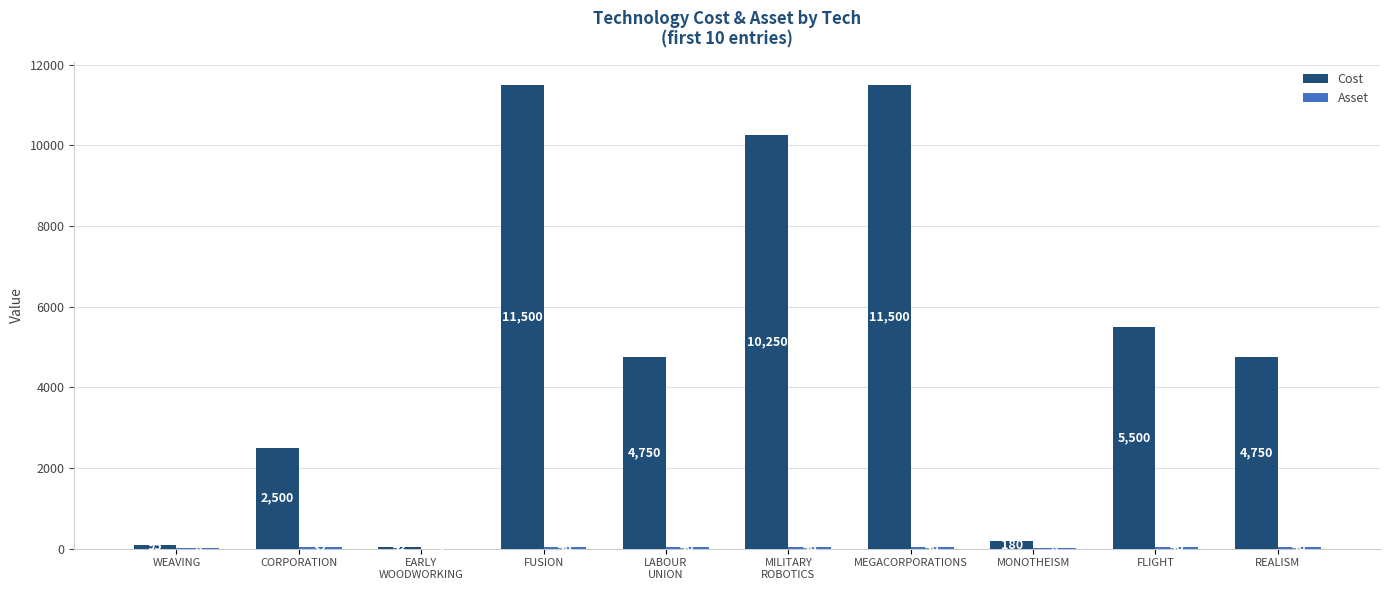

What is the sum of the Cost values at FLIGHT and MEGACORPORATIONS?

17000